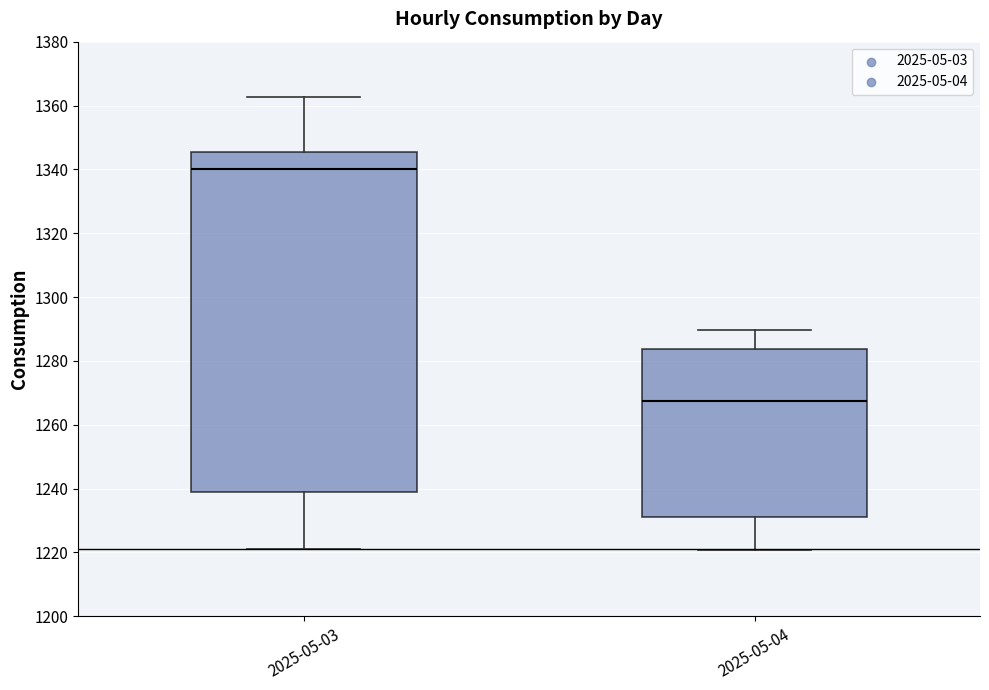

Which box's median line is the lowest?

2025-05-04